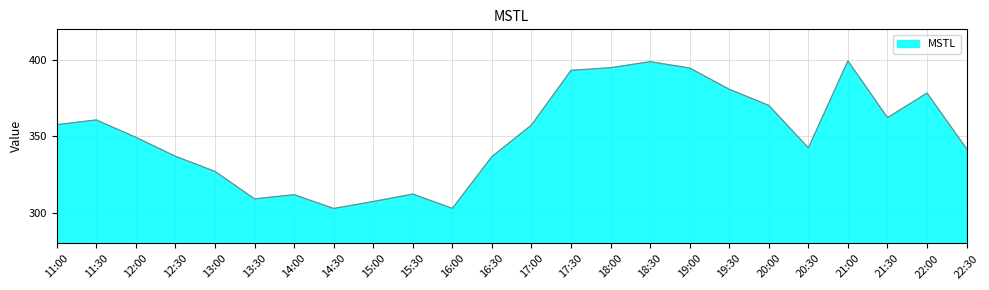

Count the number of values greater than 357.

12